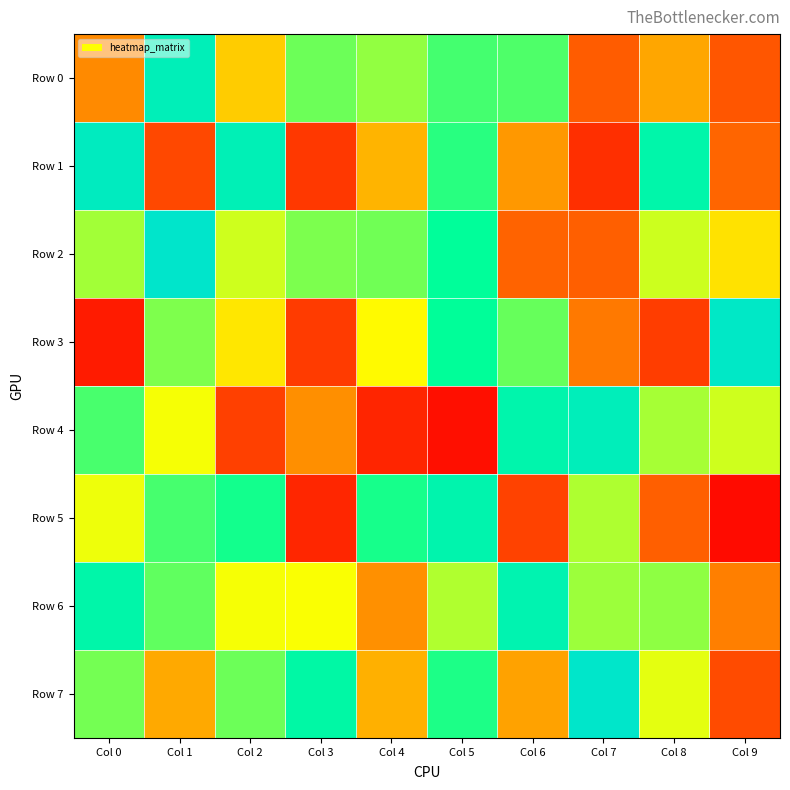

List the series in order of their peak value, lowest first.

Row 5, Row 6, Row 0, Row 4, Row 1, Row 3, Row 7, Row 2